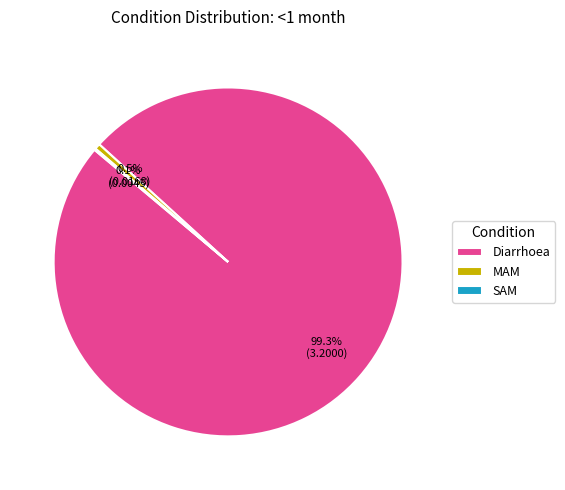

The Diarrhoea slice represents 94% of the pie. True or false?

False